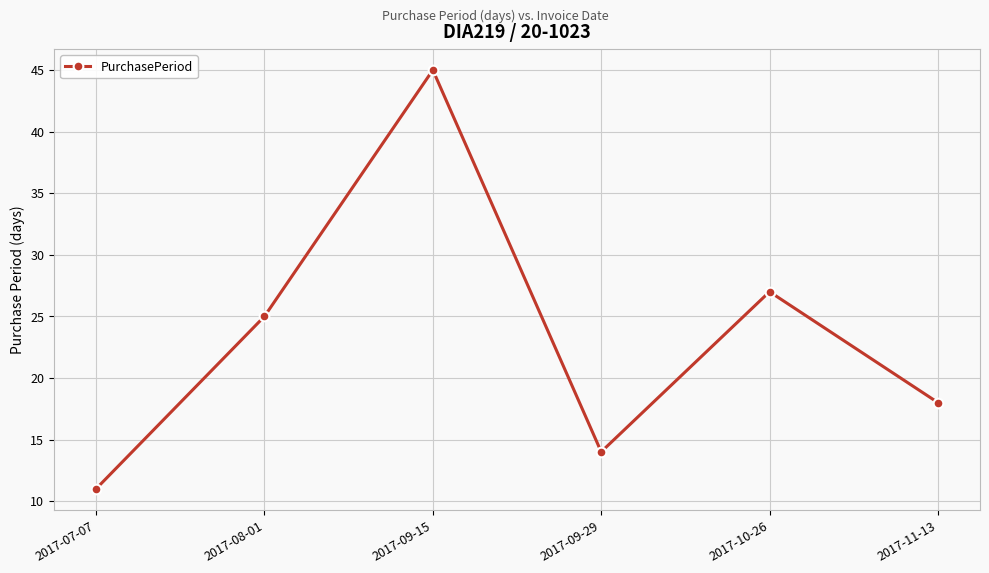

What is the change in value from 2017-08-01 to 2017-11-13?

-7